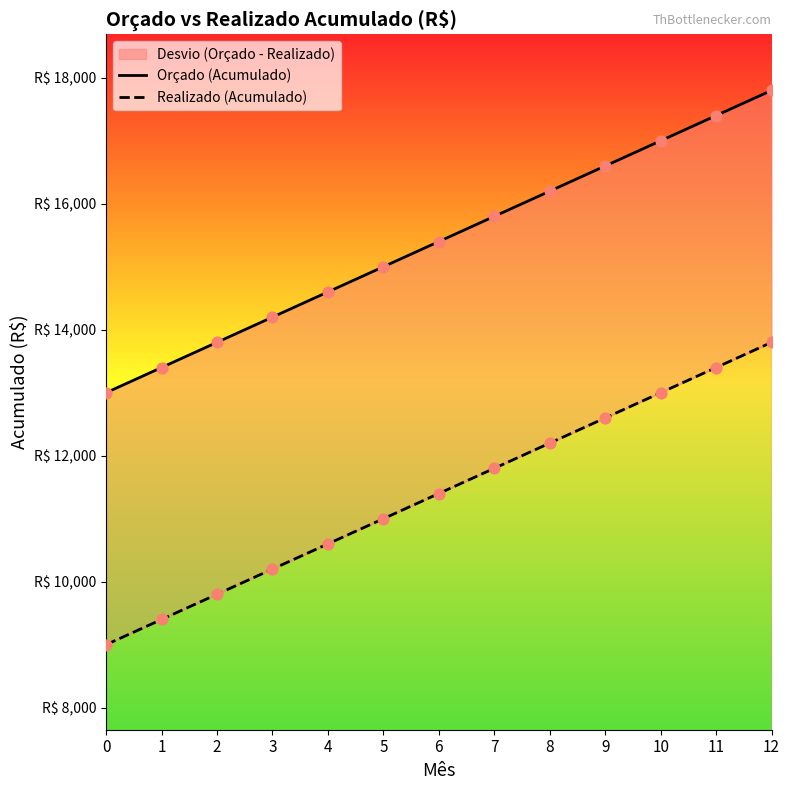

Which series has the widest spread of Y values?

Orçado (Acumulado)